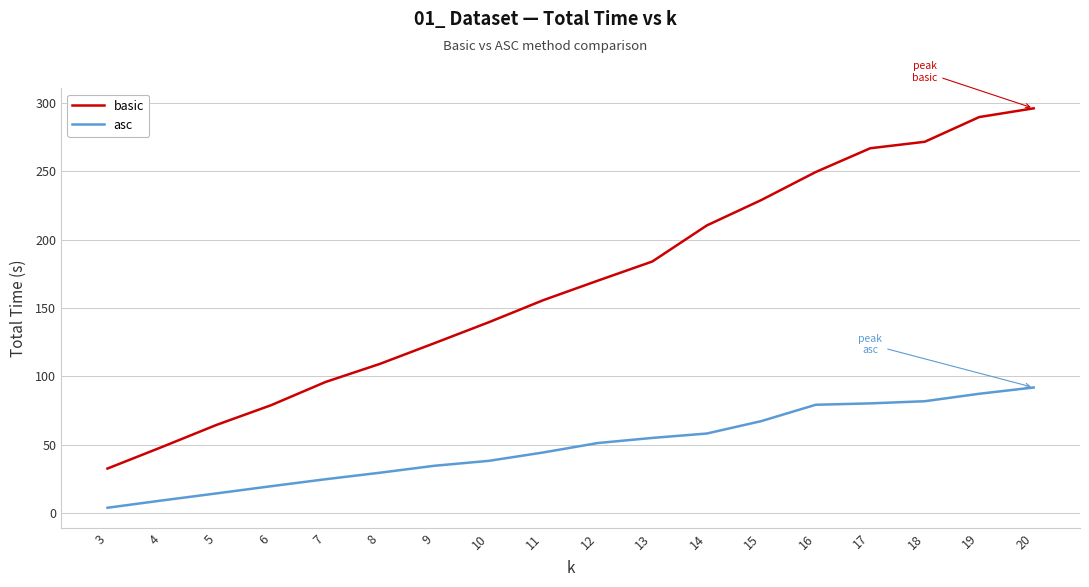

What is the difference between the asc values at 15 and 14?

9.1